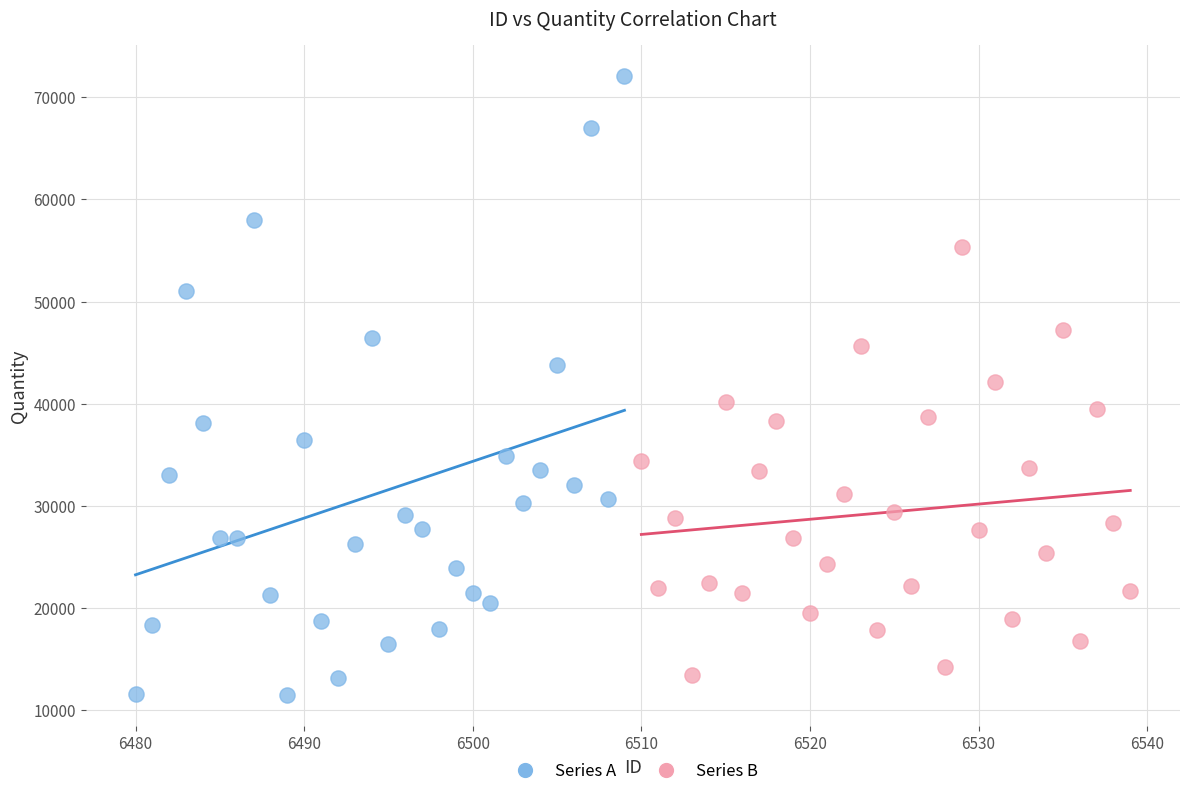

Which series has the largest Y range (max minus min)?

Series A